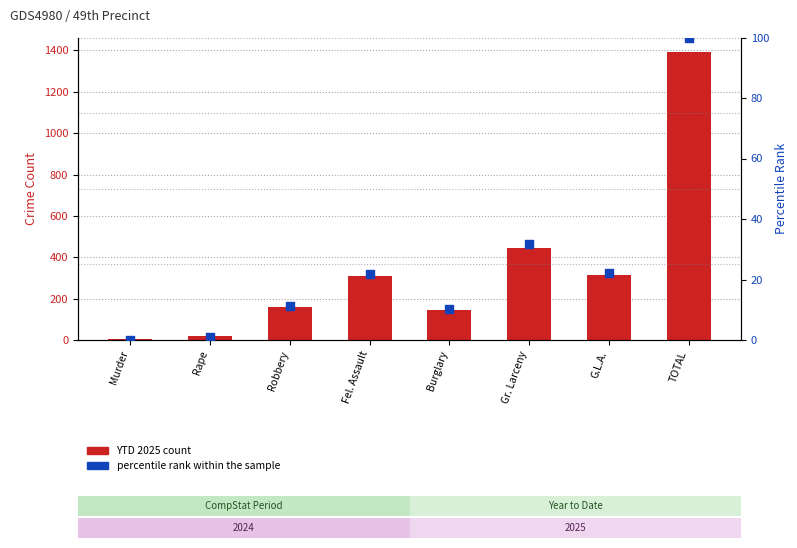

Is the value of YTD 2025 (bar) at Fel. Assault greater than the value of Percentile rank within sample at Burglary?

Yes